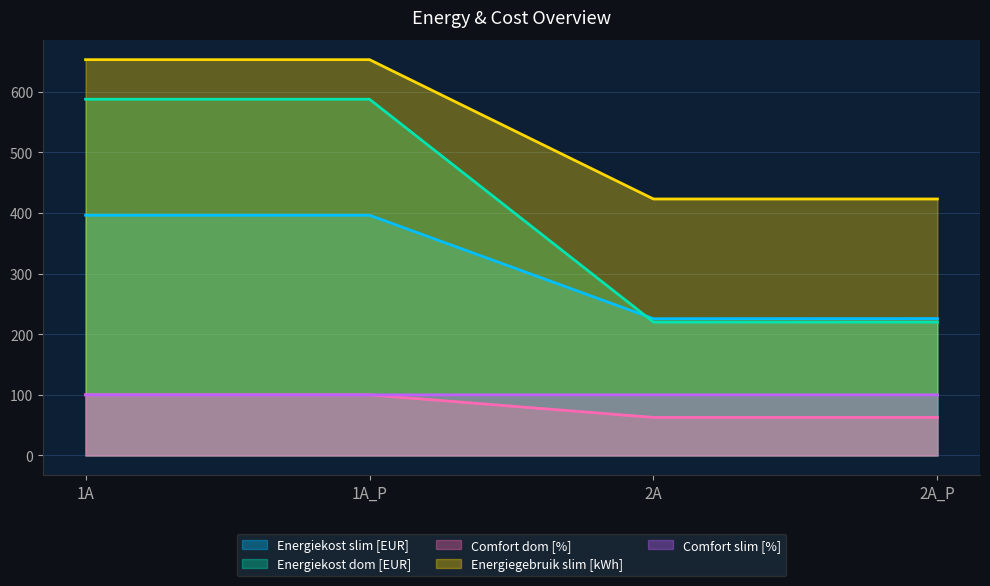

What is the label of the 4th point from the left?

2A_P